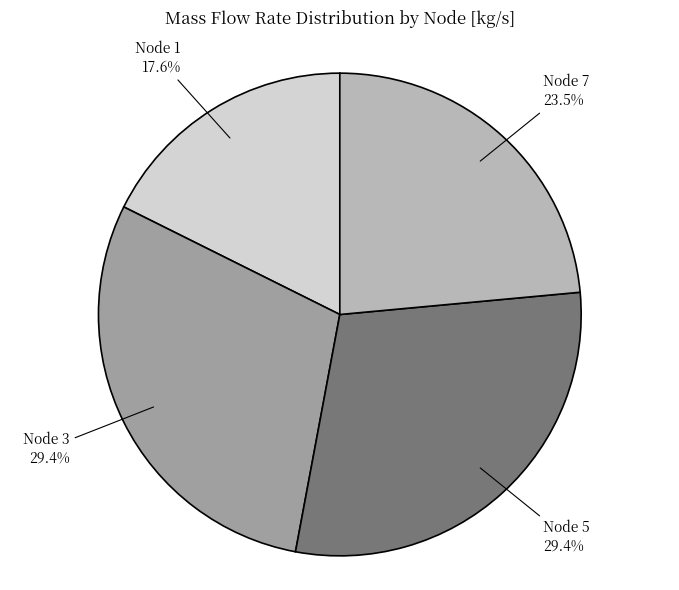

What is the smallest slice in the pie chart?

Node 1